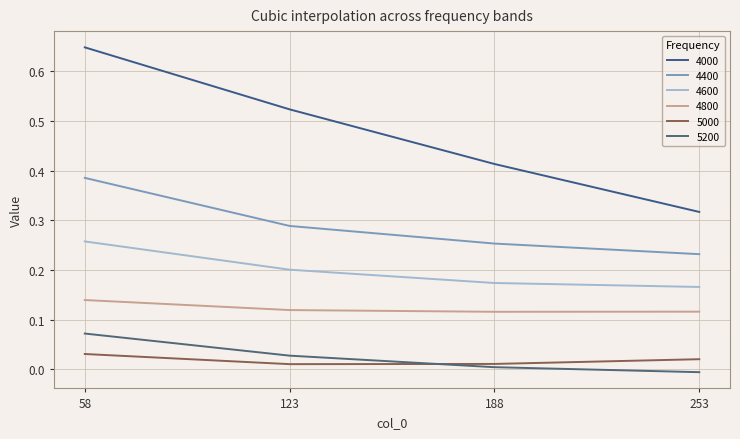

What are all the series names shown in the legend?

4000, 4400, 4600, 4800, 5000, 5200